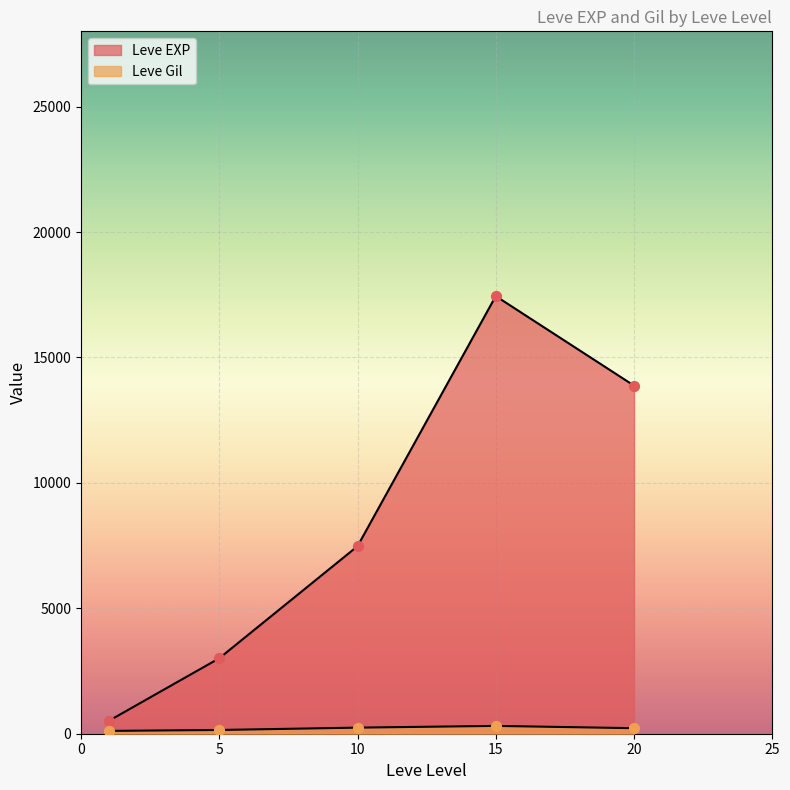

Which series has the largest total across all categories?

Leve EXP